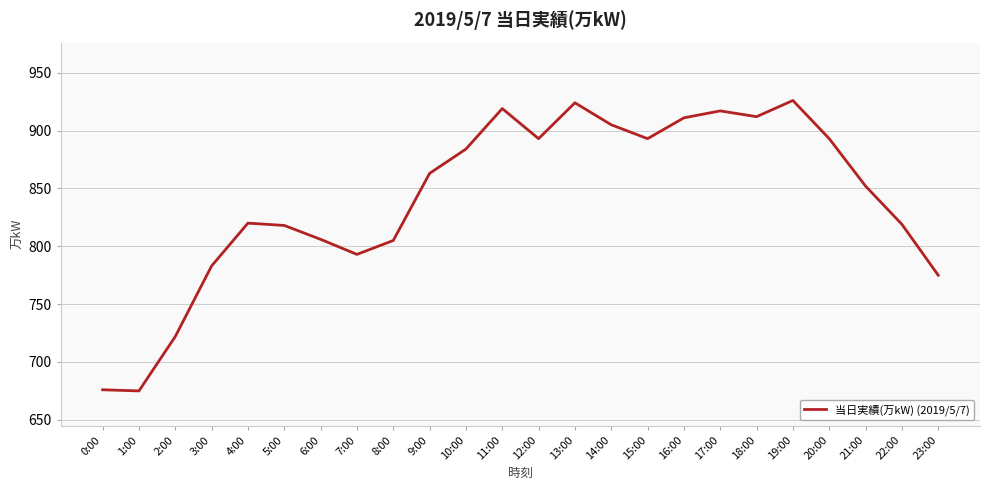

What is the difference between the maximum and minimum values?

251